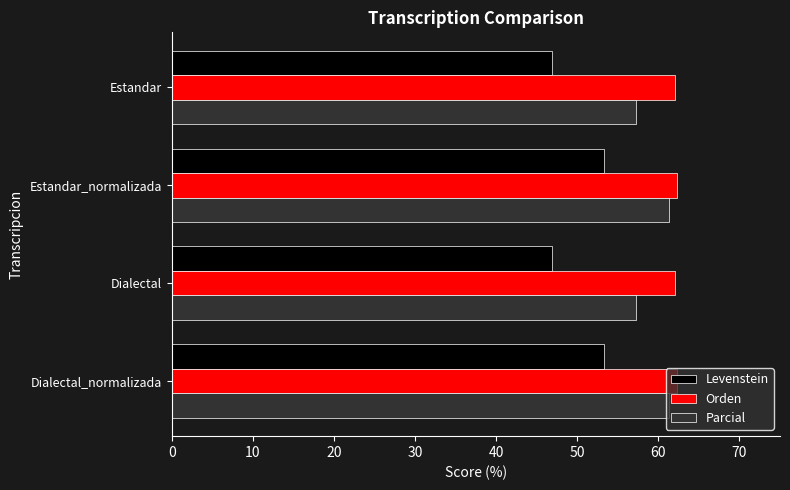

What is the total value across all series at Dialectal_normalizada?

177.0